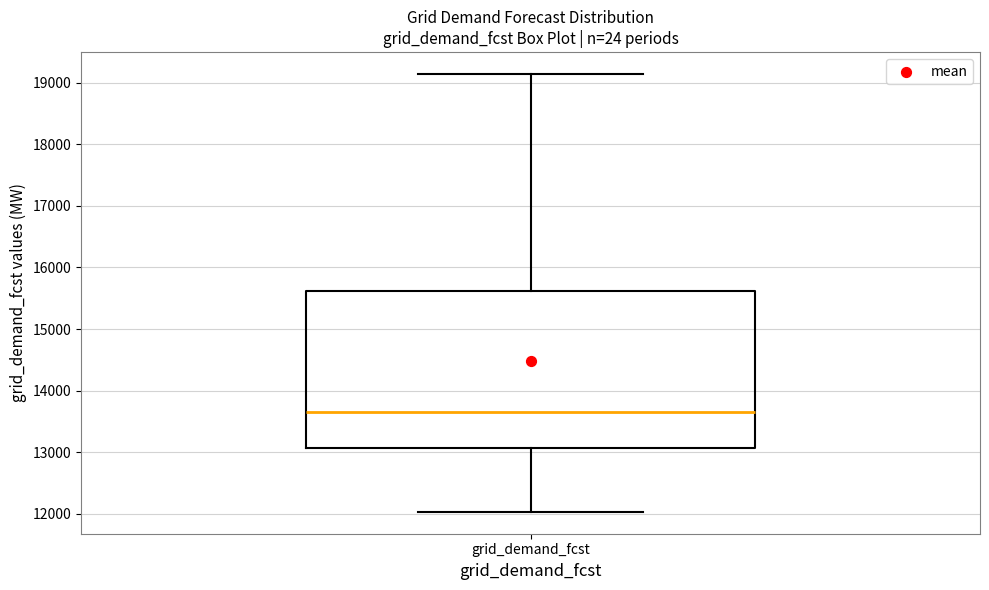

Transcribe this box plot: give where the median line is, the range the box spans, and where the two whiskers end, as read against the y-axis. The values are not printed on the chart, so give them approximately, as read against the axis.

median 13700, box 13100 to 15600, whiskers 12000 to 19100